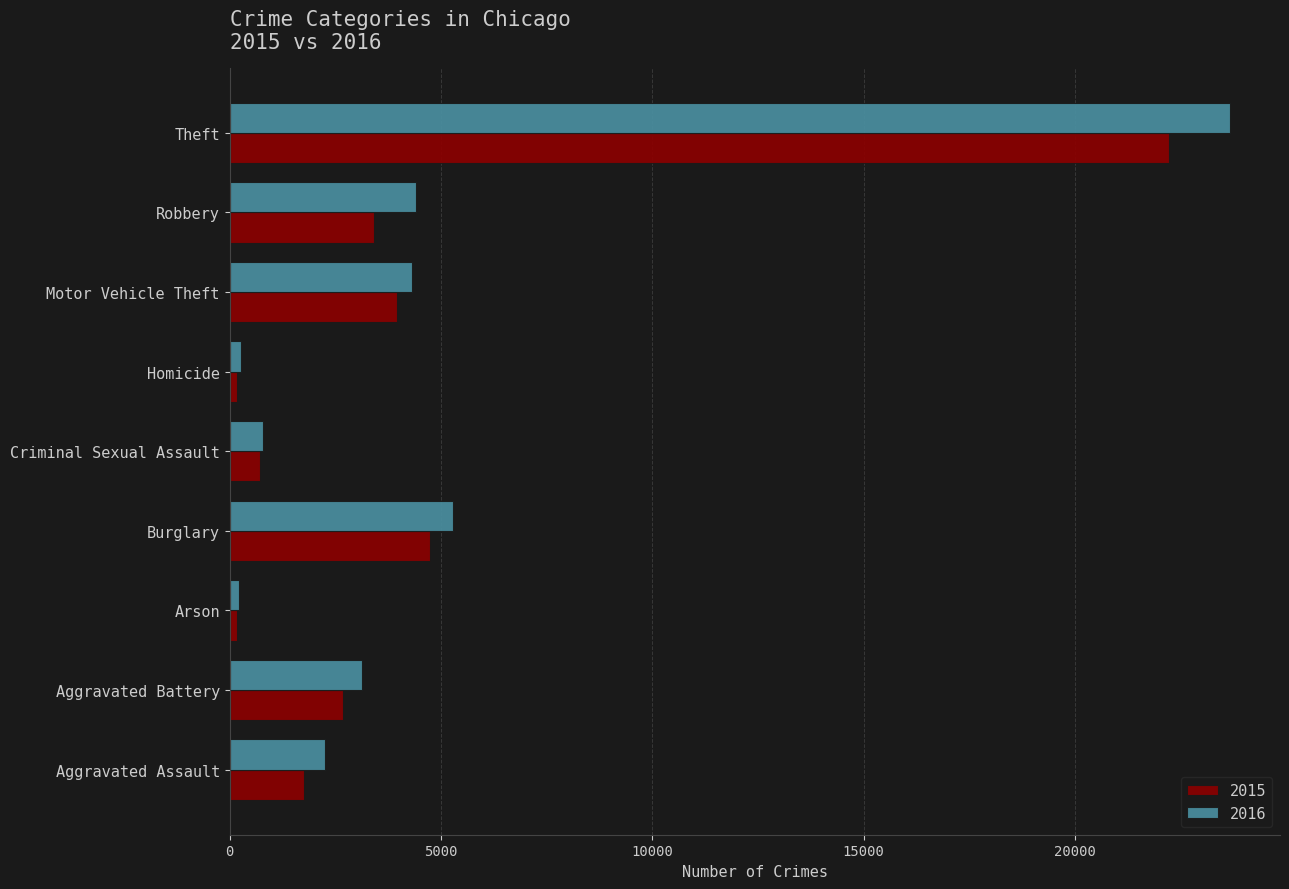

List the series in order of their peak value, lowest first.

2015, 2016